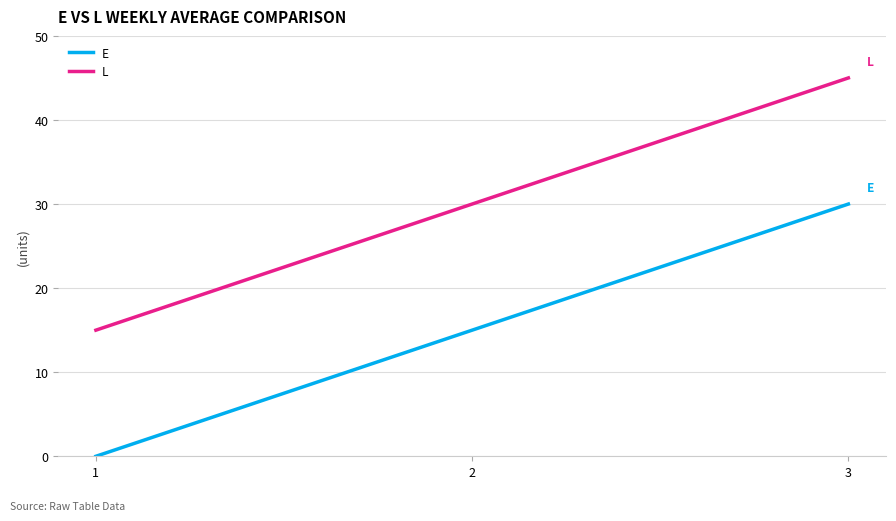

The L series shows 30 at 2. True or false?

True